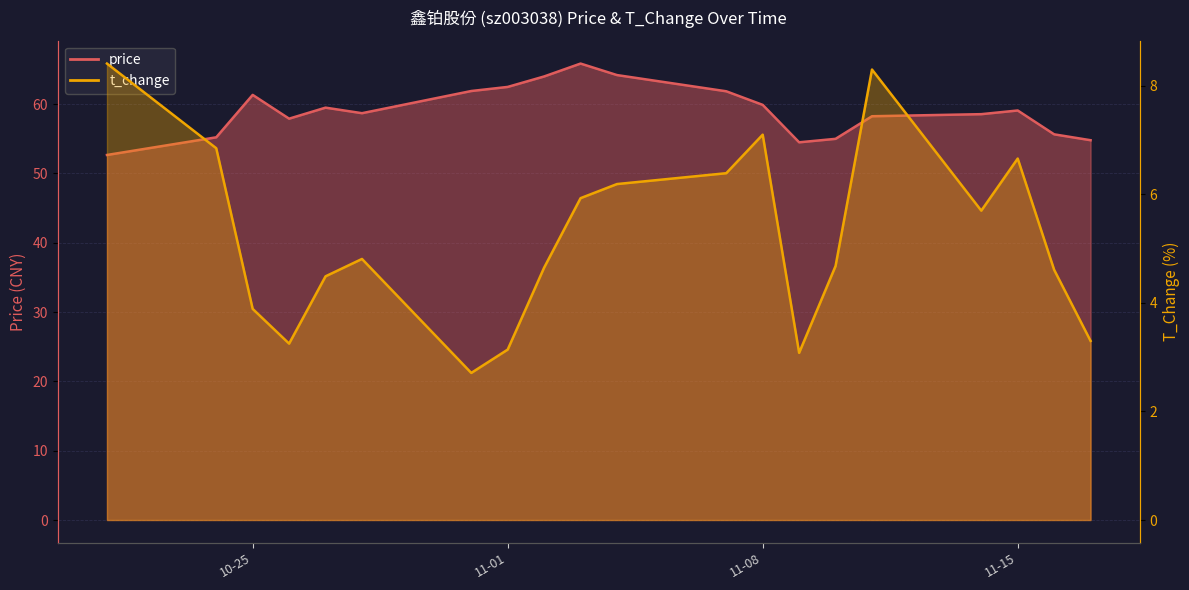

How many lines are shown in the chart?

2